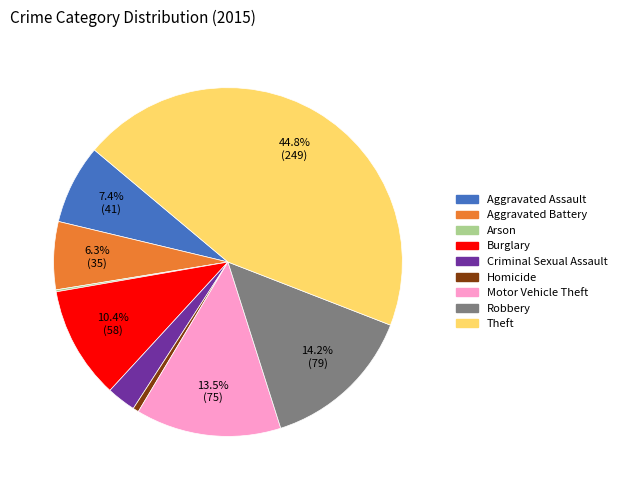

Is the sum of Homicide and Criminal Sexual Assault greater than half?

No